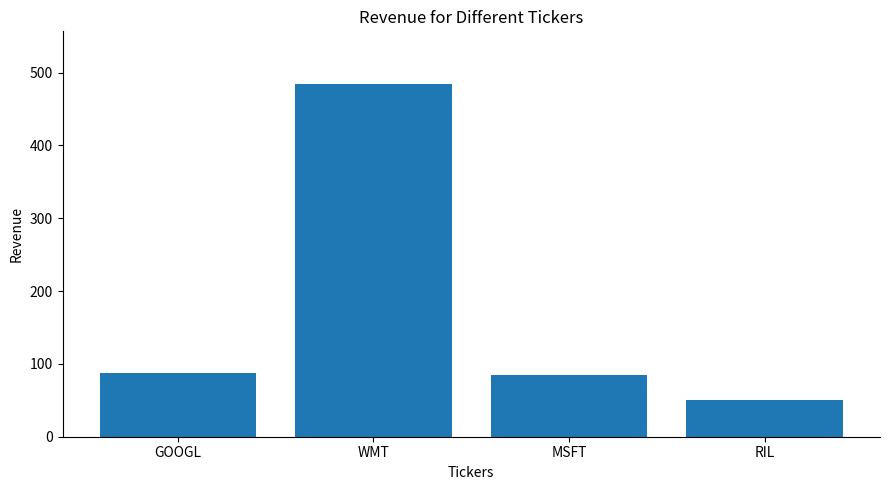

What is the label of the 2nd bar from the right?

MSFT